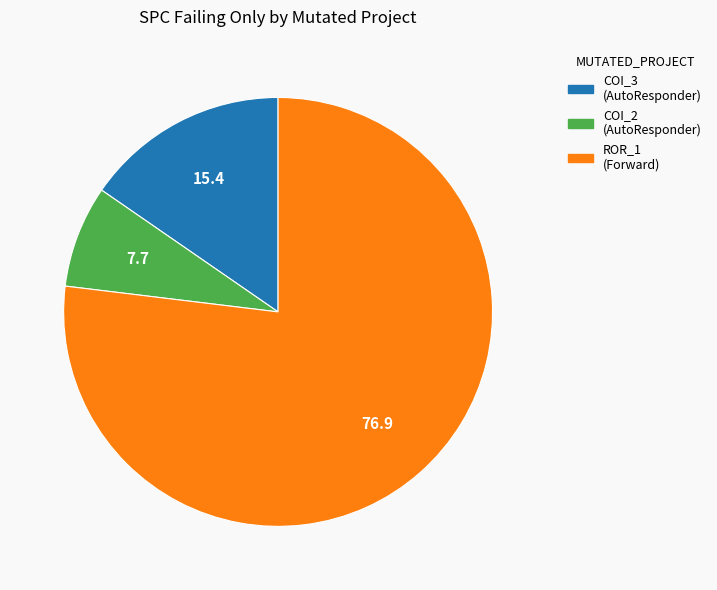

Is there any slice that represents more than half of the pie?

Yes